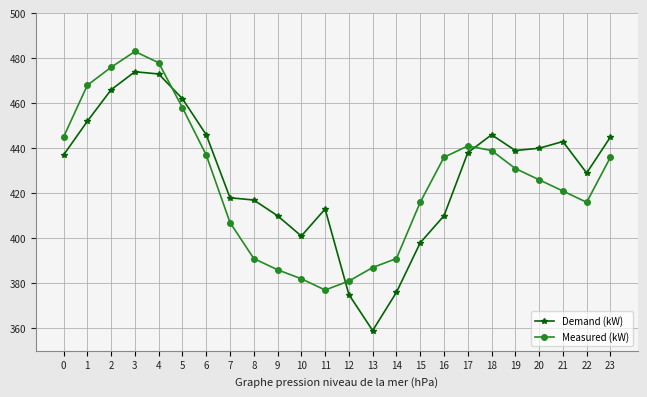

At 23, list the series in order from smallest to largest.

Measured (kW), Demand (kW)